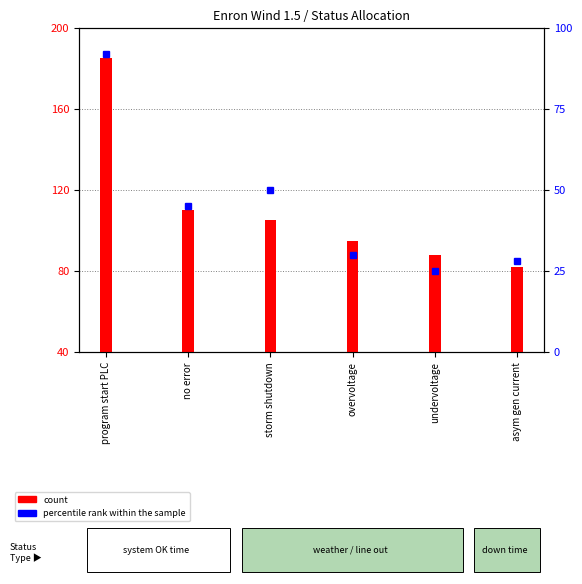

Count the number of categories in the chart.

6